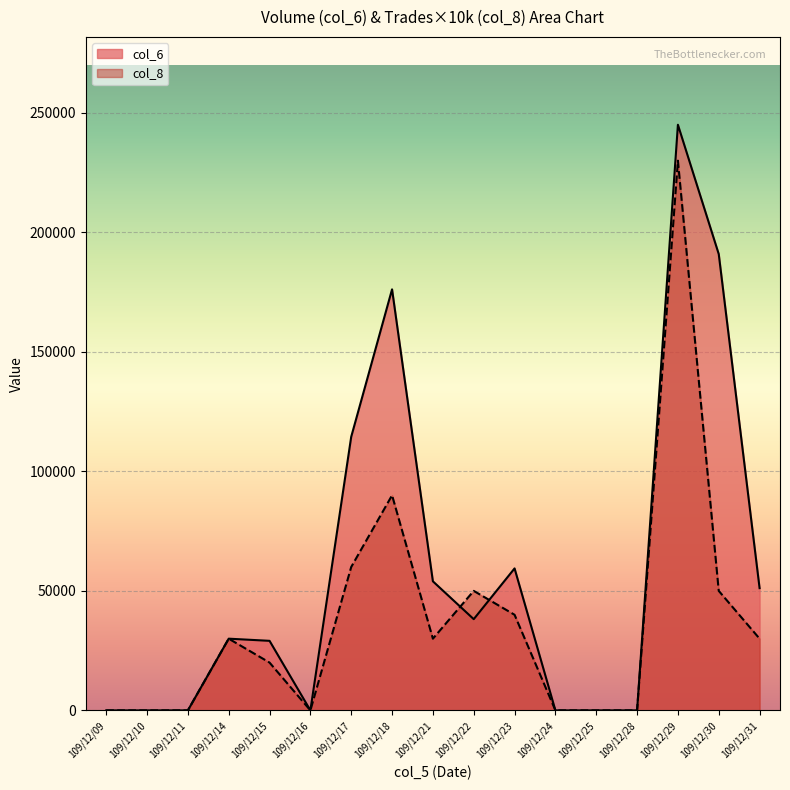

Rank the series at 109/12/09 from lowest to highest value.

col_6, col_8